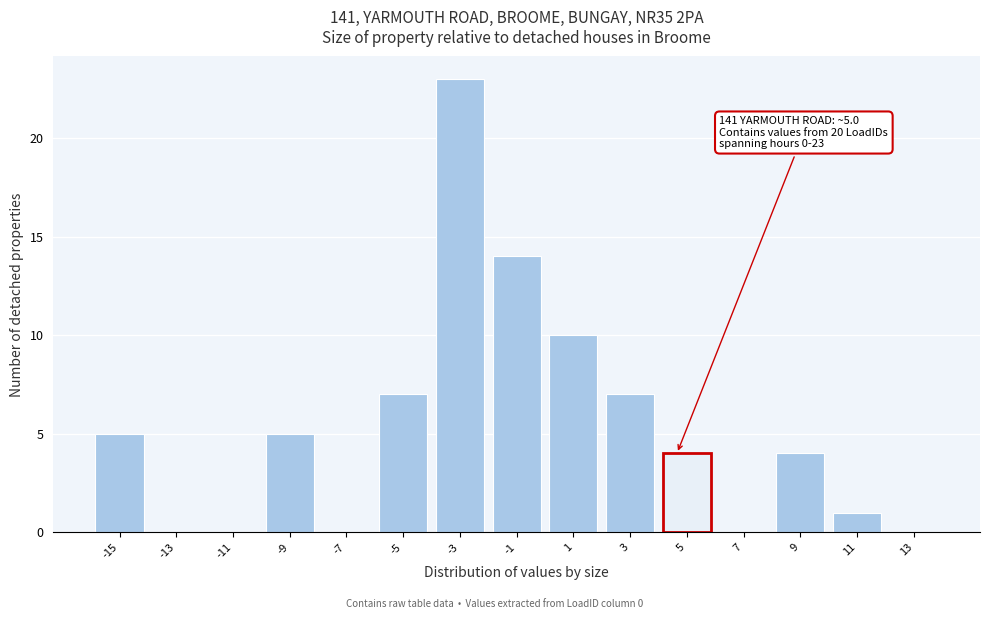

Reading left to right, what are all the values shown in this chart?

-15=5	-13=0	-11=0	-9=5	-7=0	-5=7	-3=23	-1=14	1=10	3=7	5=4	7=0	9=4	11=1	13=0